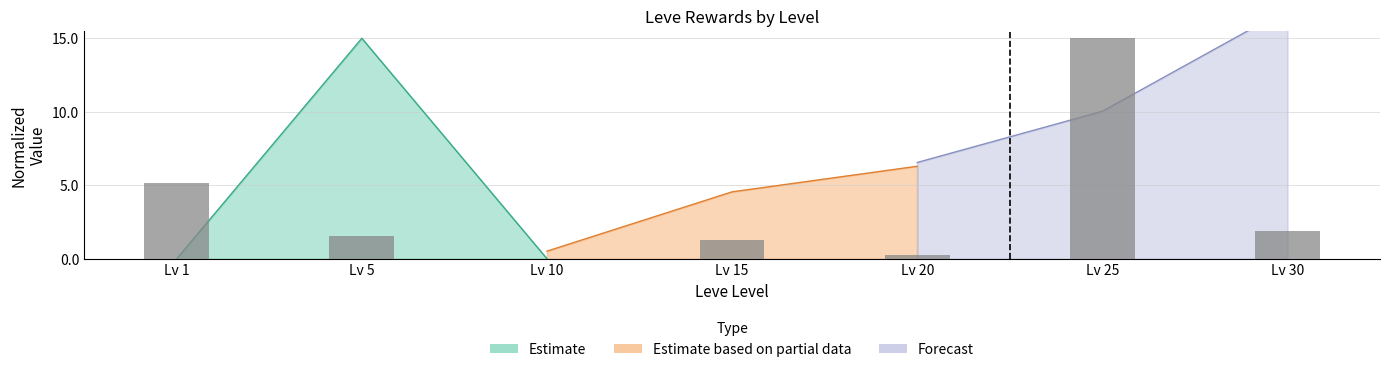

What is the sum of all values?

25.2